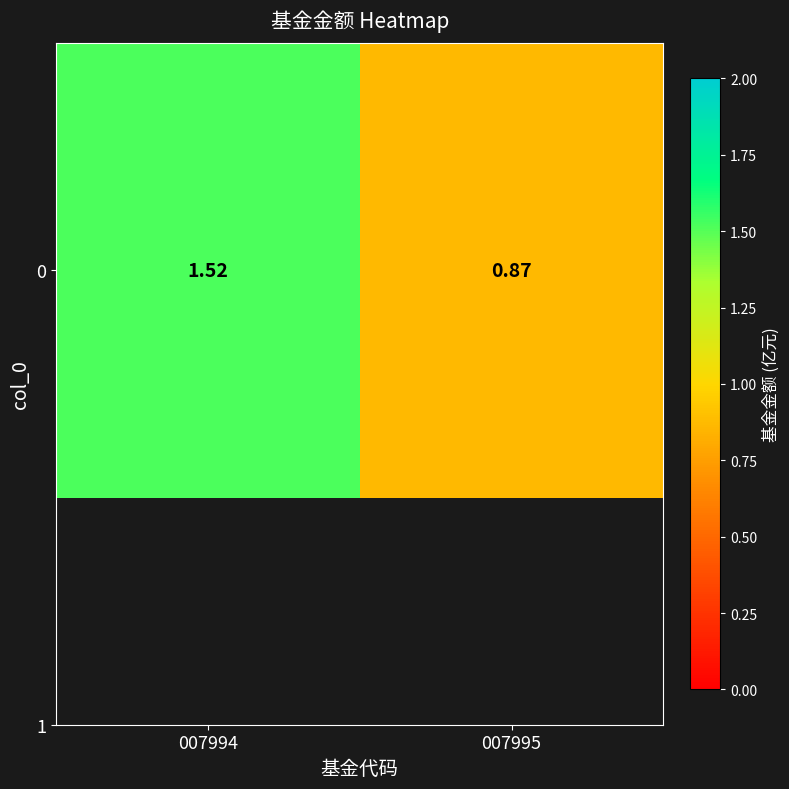

Read the value at 007995.

0.9